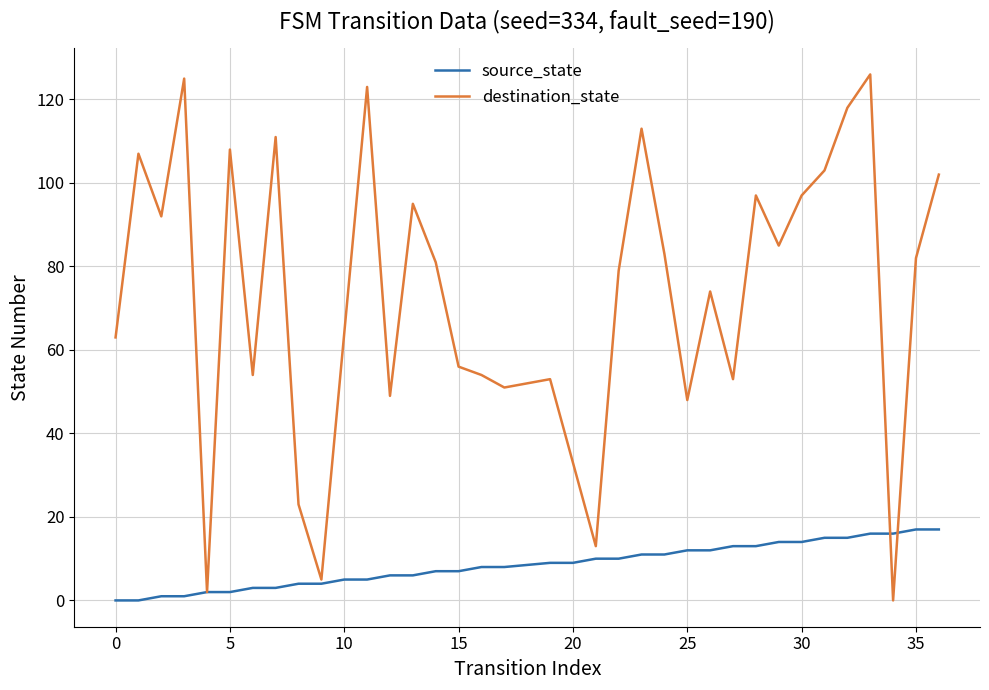

Which series has the largest range (max minus min)?

destination_state